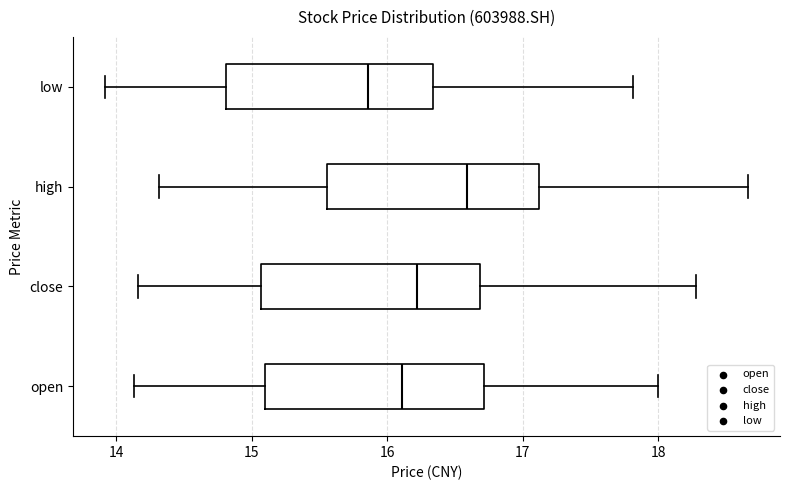

Reading bottom to top, transcribe this box plot: for each box, give where its median line is, the range the box spans, and where its two whiskers end, as read against the x-axis. The values are not printed on the chart, so give them approximately, as read against the axis.

open: median 16.1, box 15.1 to 16.7, whiskers 14.1 to 18.0
close: median 16.2, box 15.1 to 16.7, whiskers 14.2 to 18.3
high: median 16.6, box 15.6 to 17.1, whiskers 14.3 to 18.7
low: median 15.9, box 14.8 to 16.3, whiskers 13.9 to 17.8